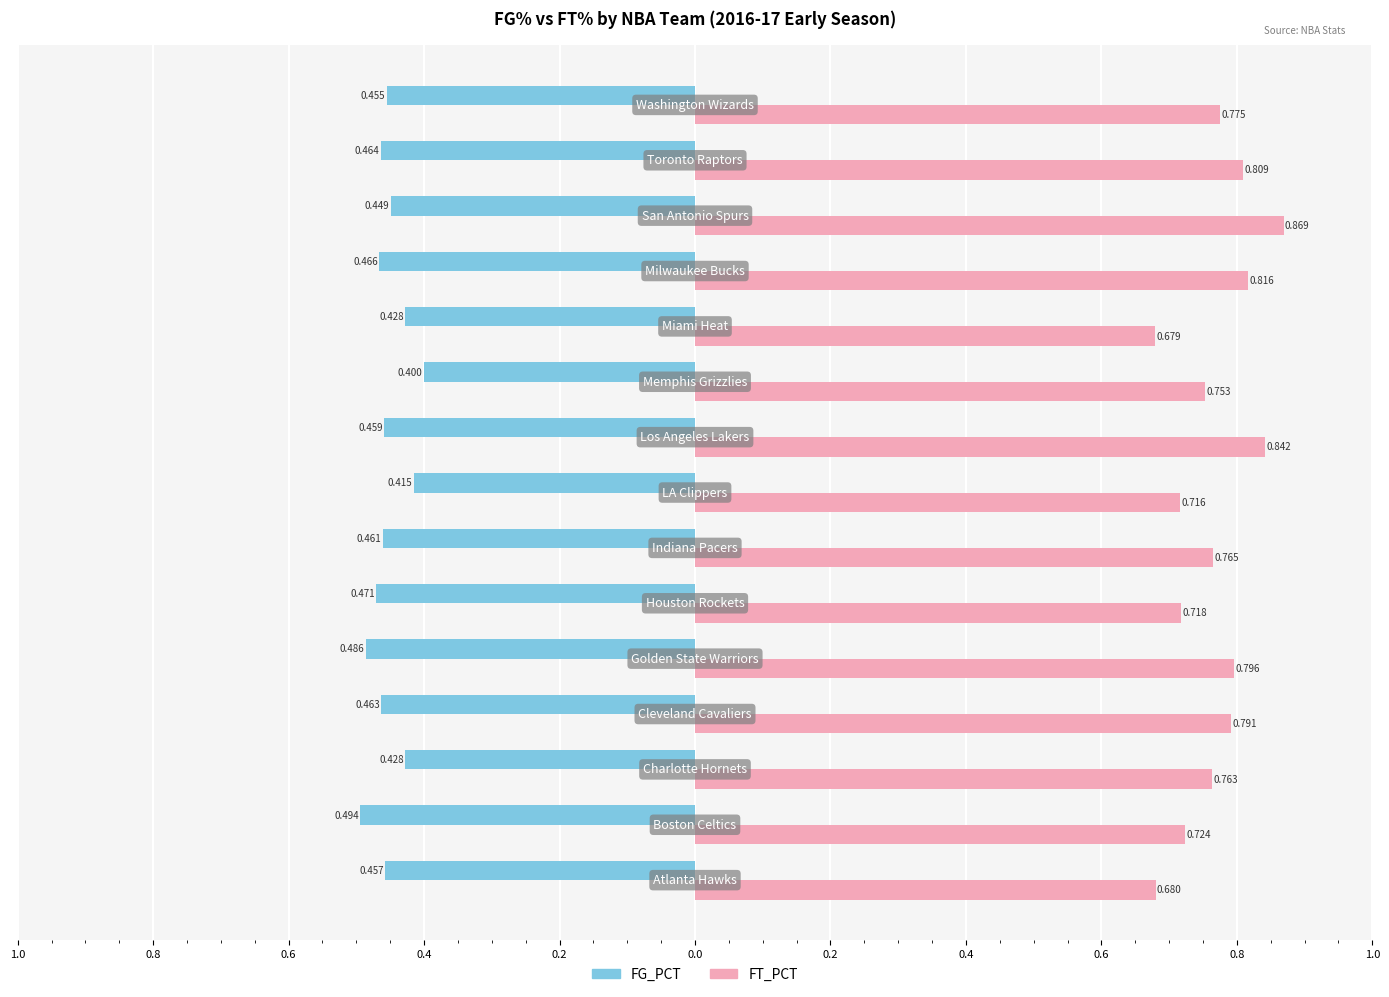

What are all the series names shown in the legend?

FG_PCT, FT_PCT